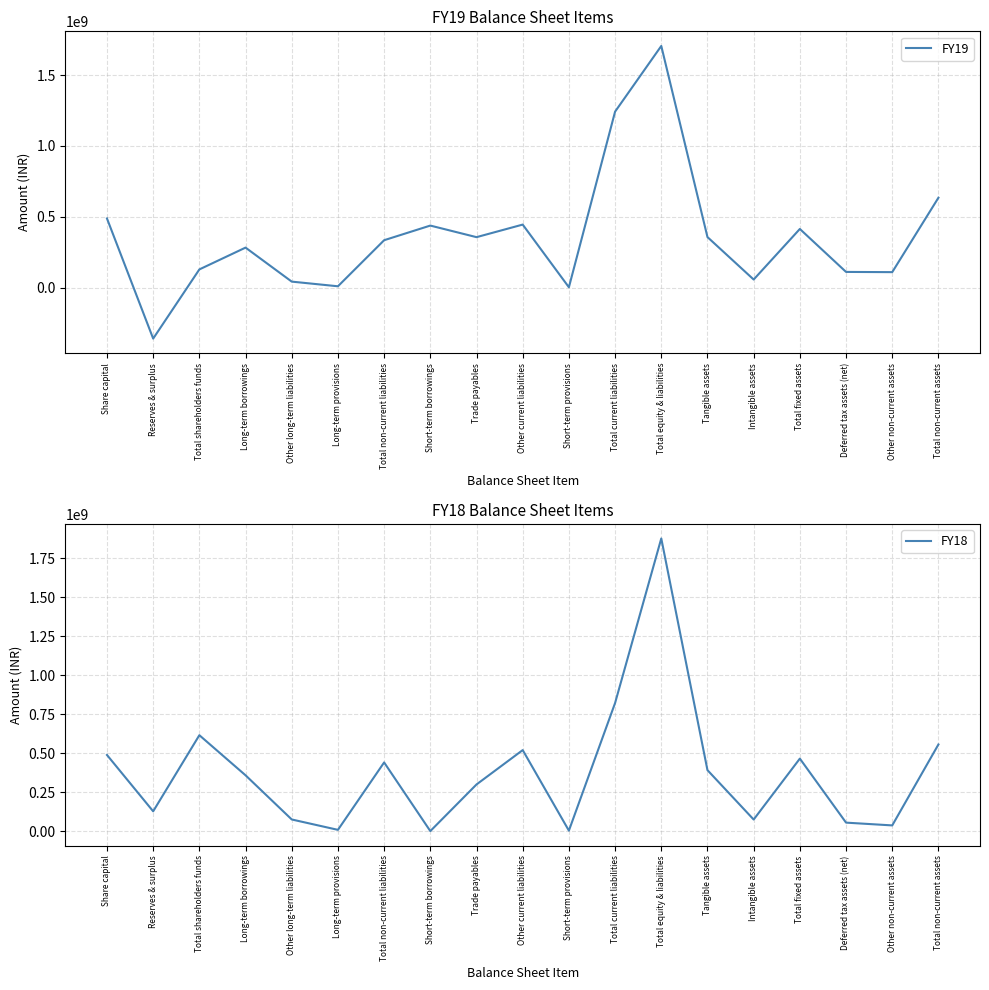

What position from the left is Trade payables?

9